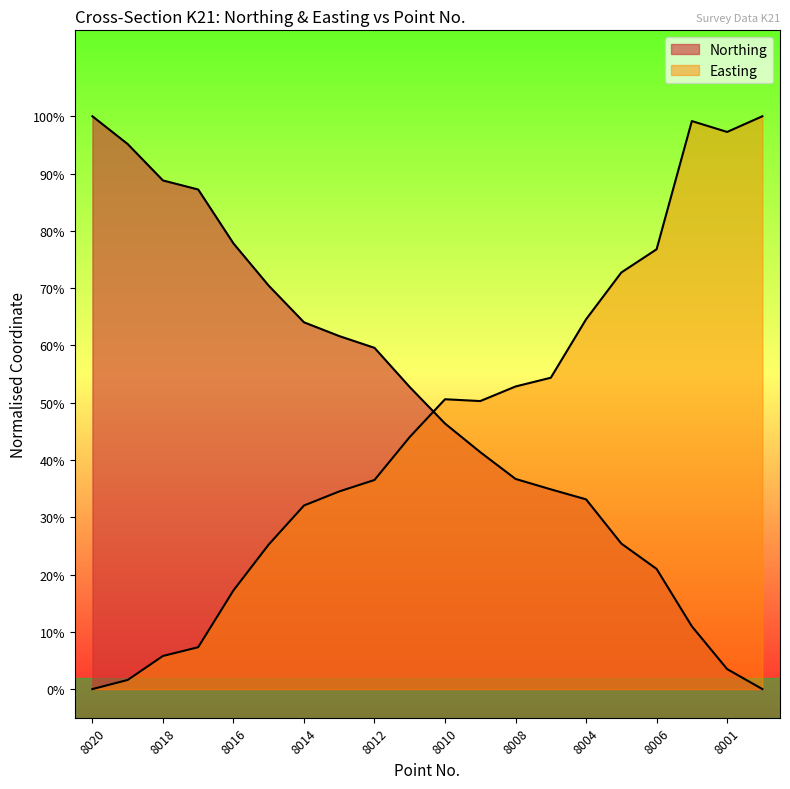

True or false: Easting has a value of 0.4 at 8011.

True